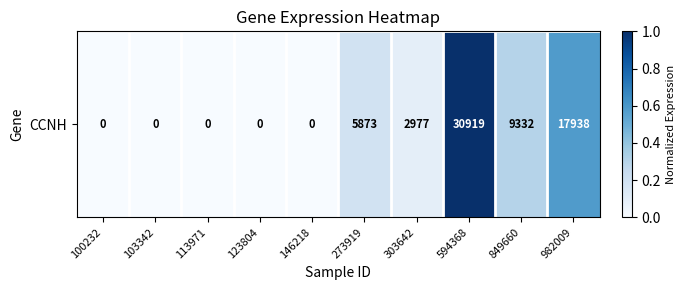

At which category does the chart reach its peak across all series?

594368